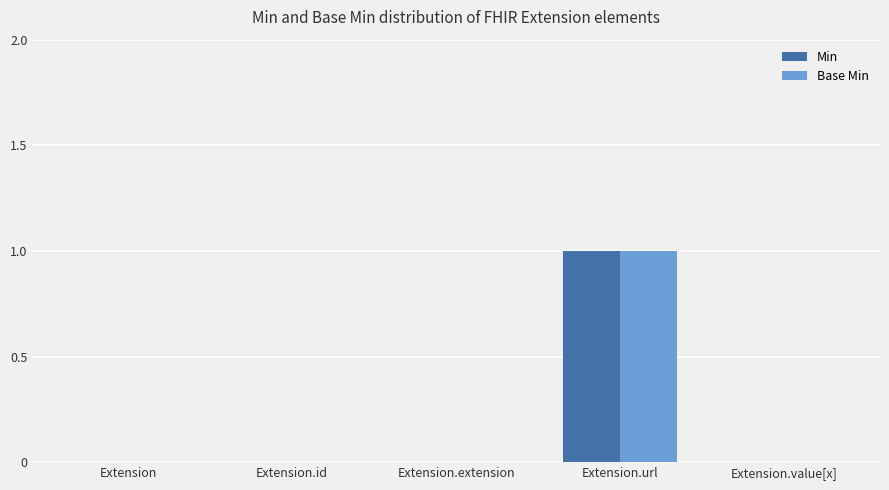

How many groups of bars are there?

5